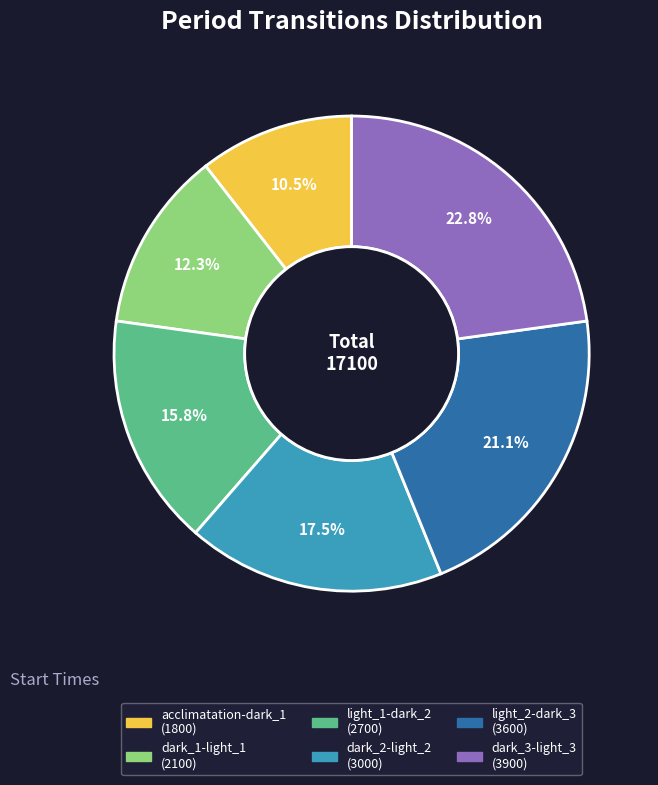

Is there a majority slice in this chart?

No